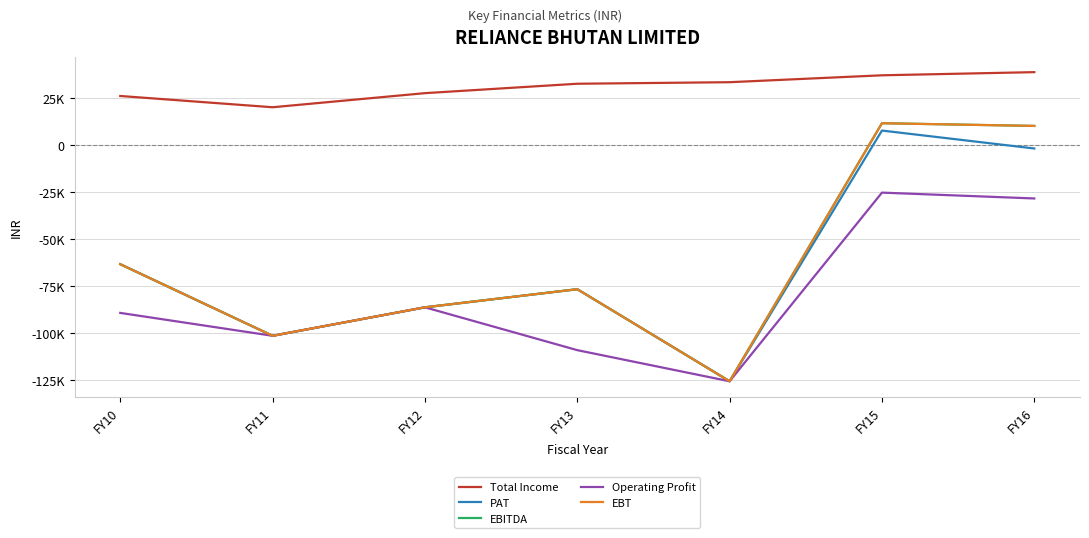

What is the difference between the maximum and minimum values in the EBITDA series?

137264